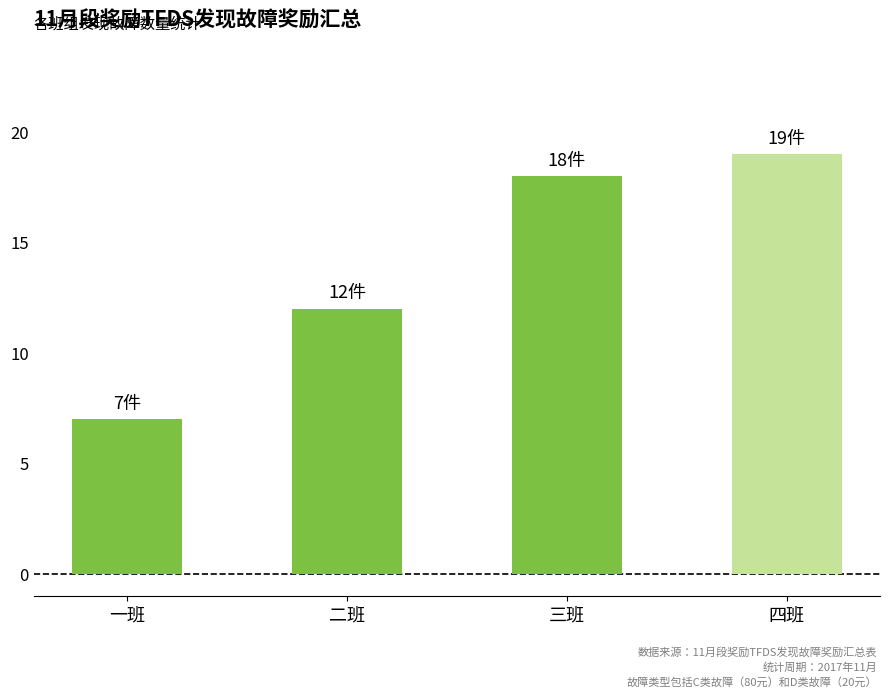

At which label is the value closest to 13?

二班